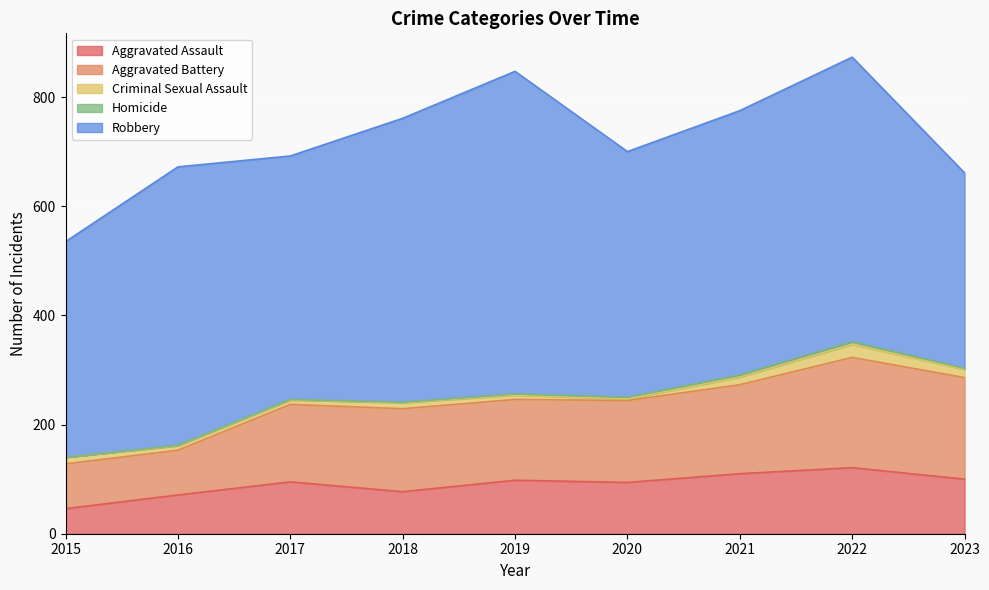

True or false: Criminal Sexual Assault and Aggravated Assault cross at least once.

False